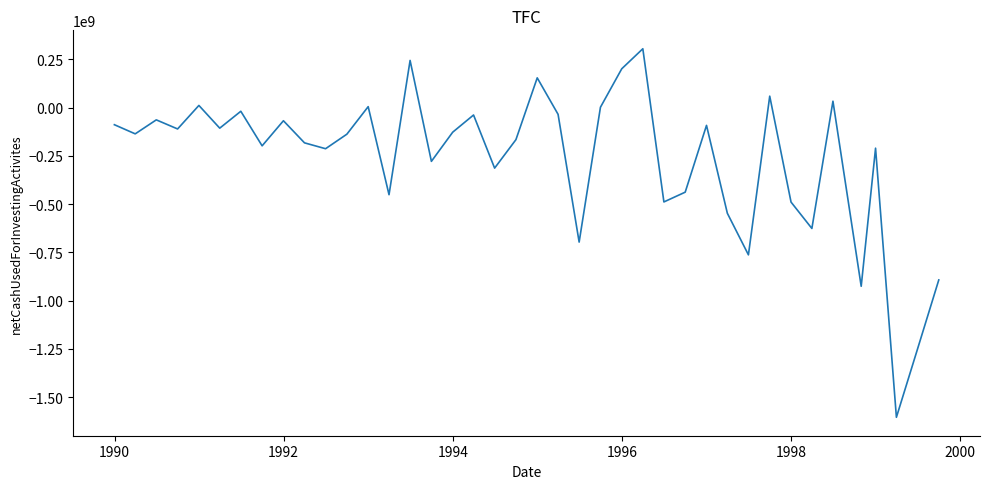

Count the number of data series in this chart.

1